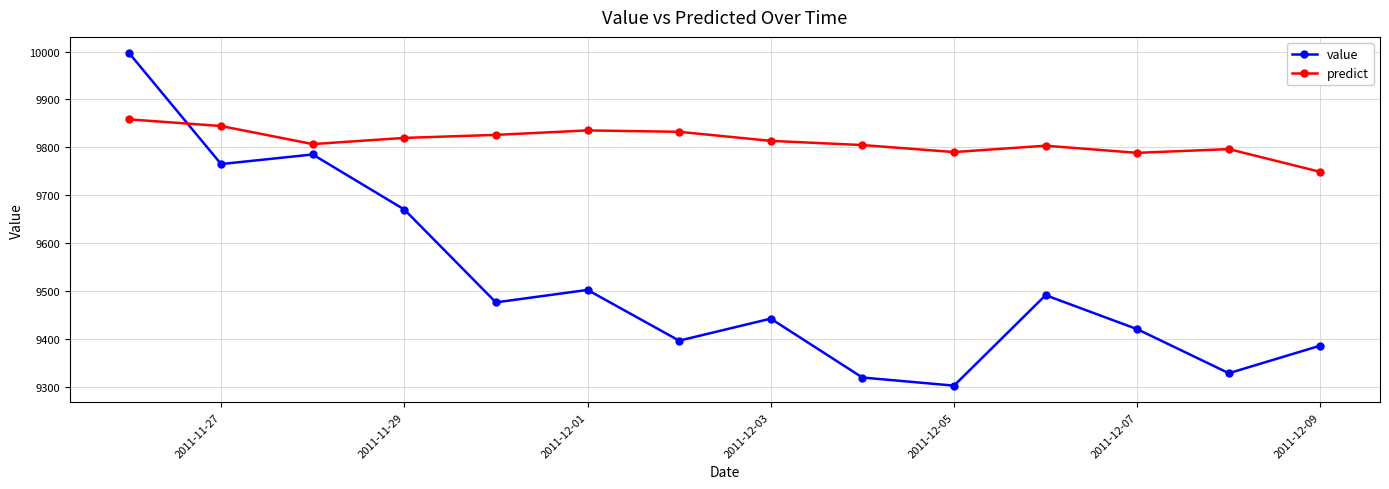

Which series has the largest range (max minus min)?

value